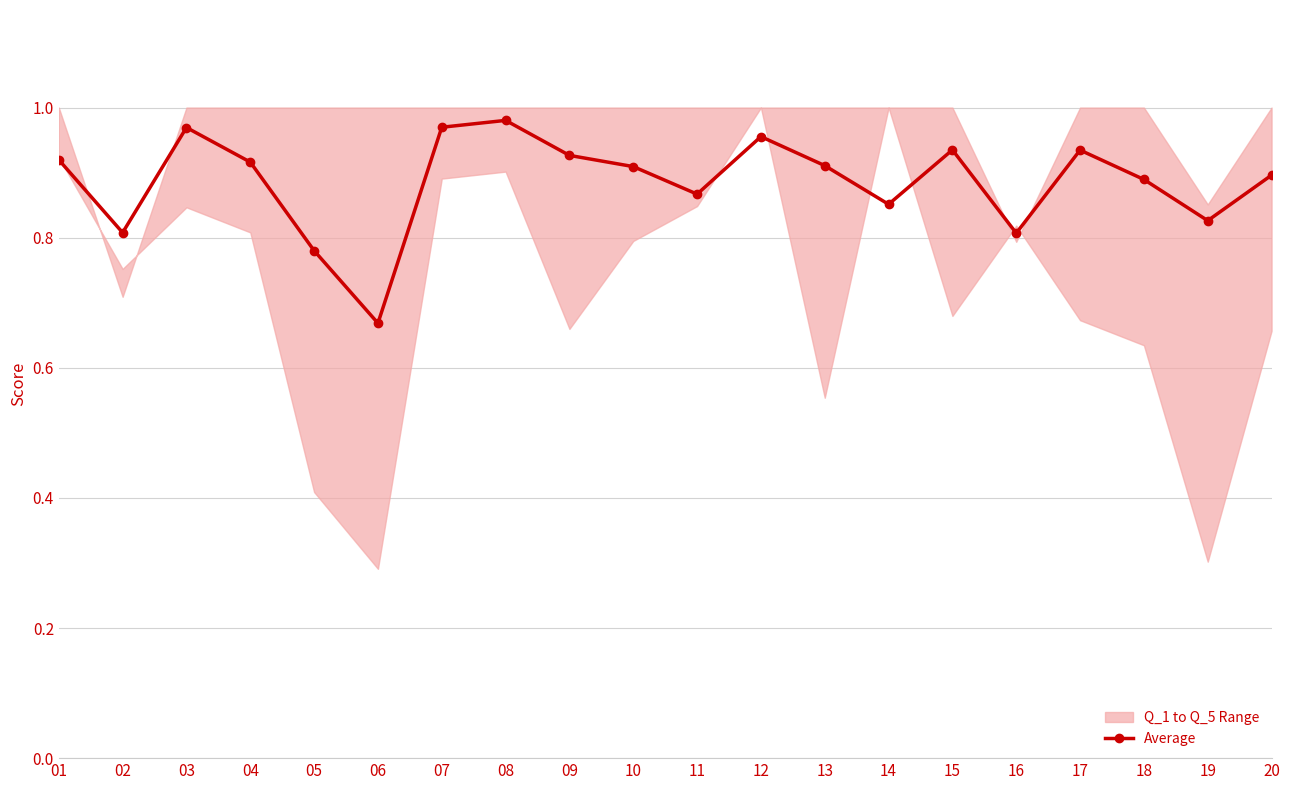

How many points are higher than both their immediate neighbors (excluding endpoints)?

5